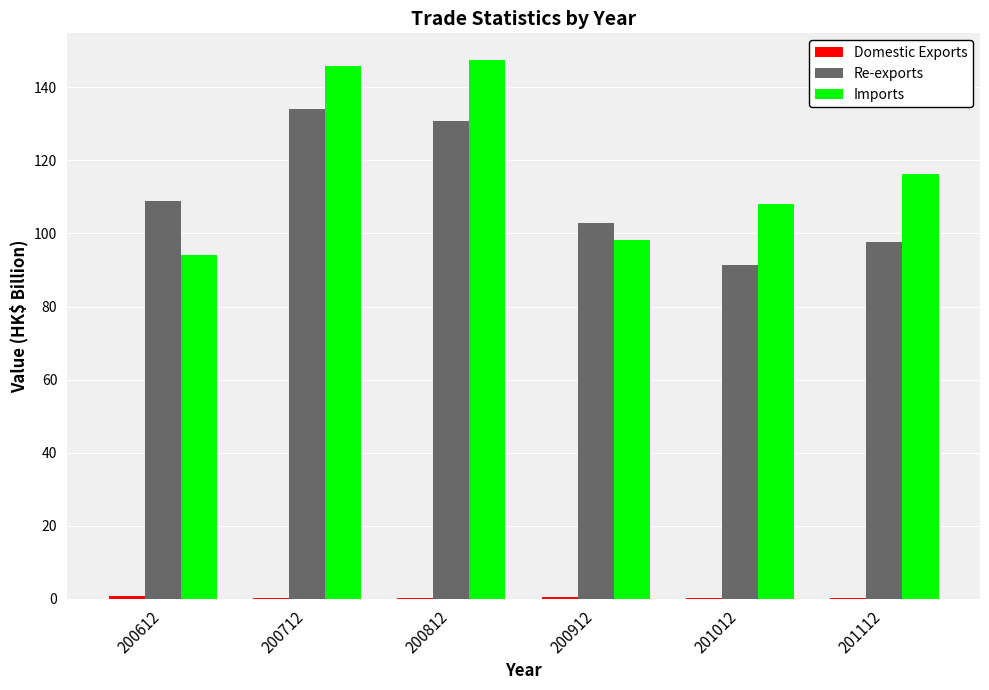

What is the sum of all Re-exports values?

665.7